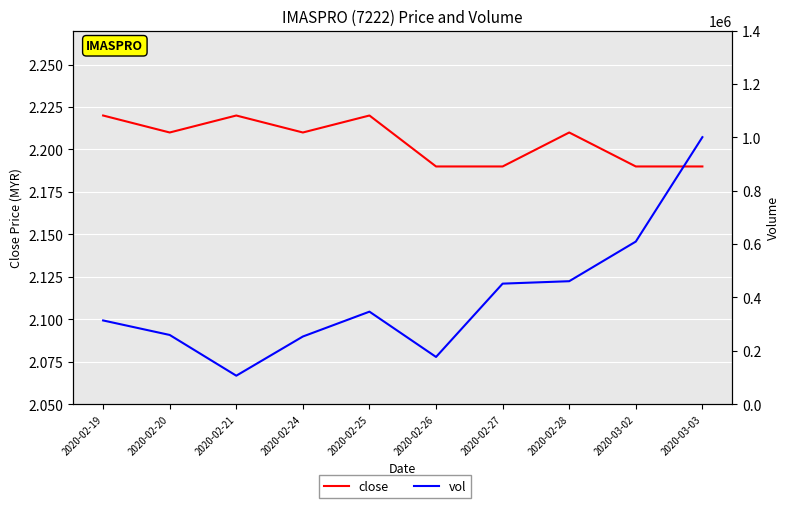

At which category does close reach its first local peak?

2020-02-21